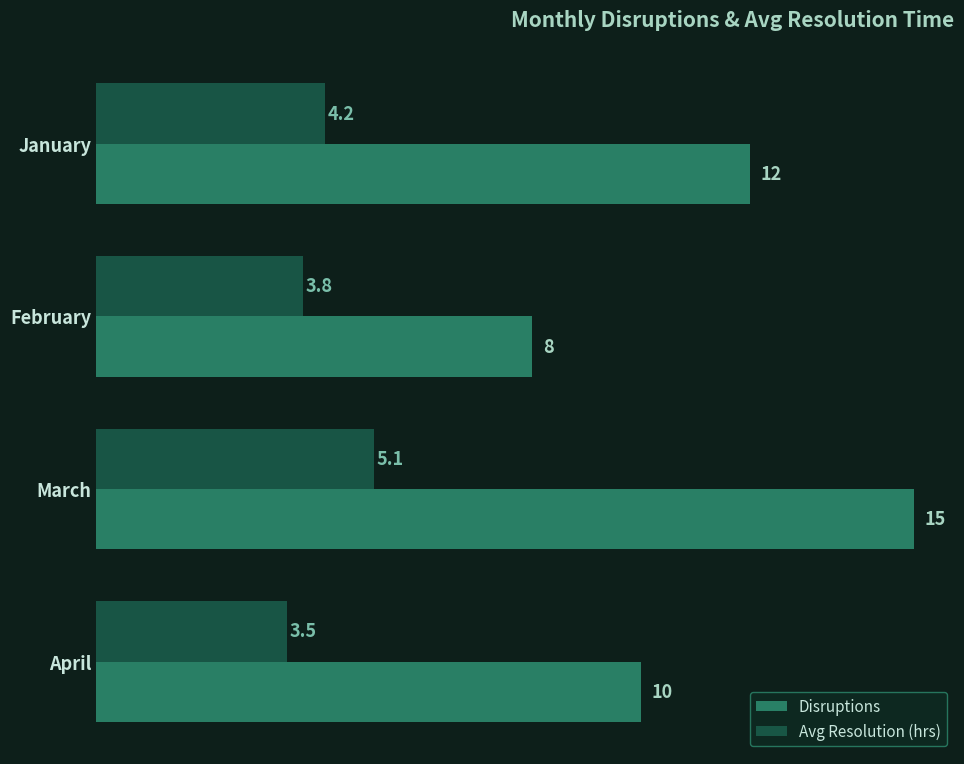

Between February and March, which series saw the biggest shift?

Disruptions